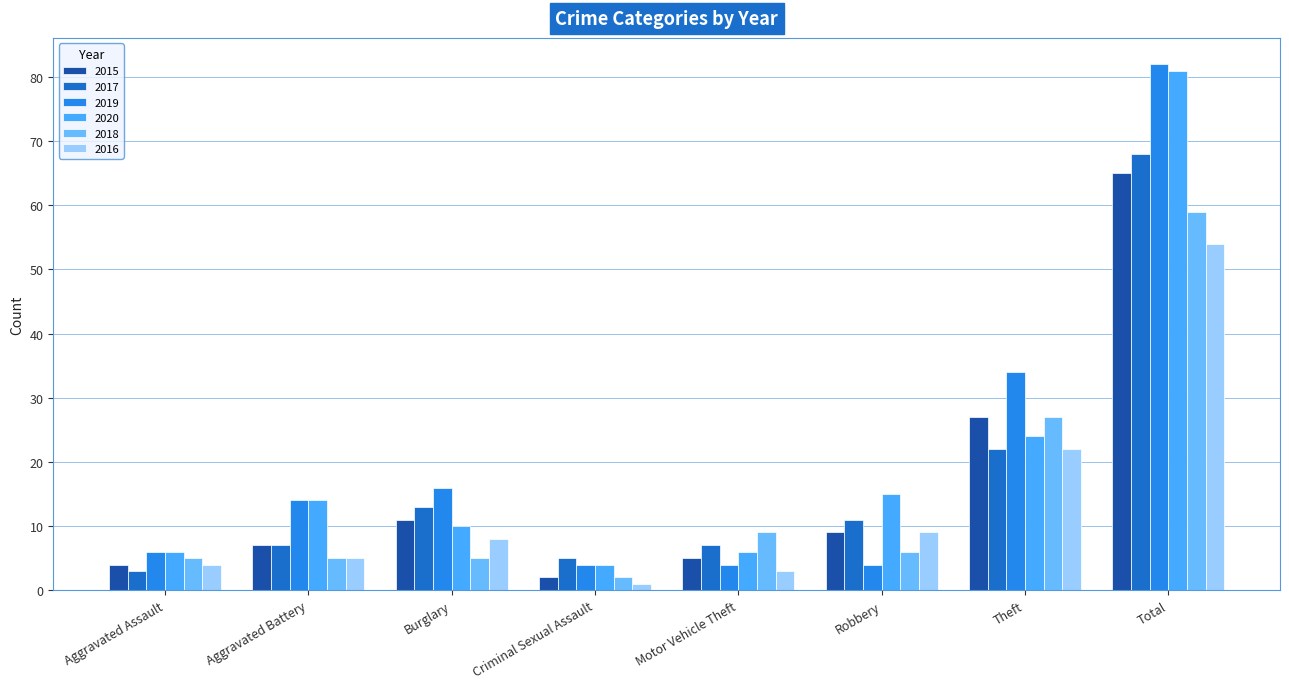

How many groups of bars are there?

8